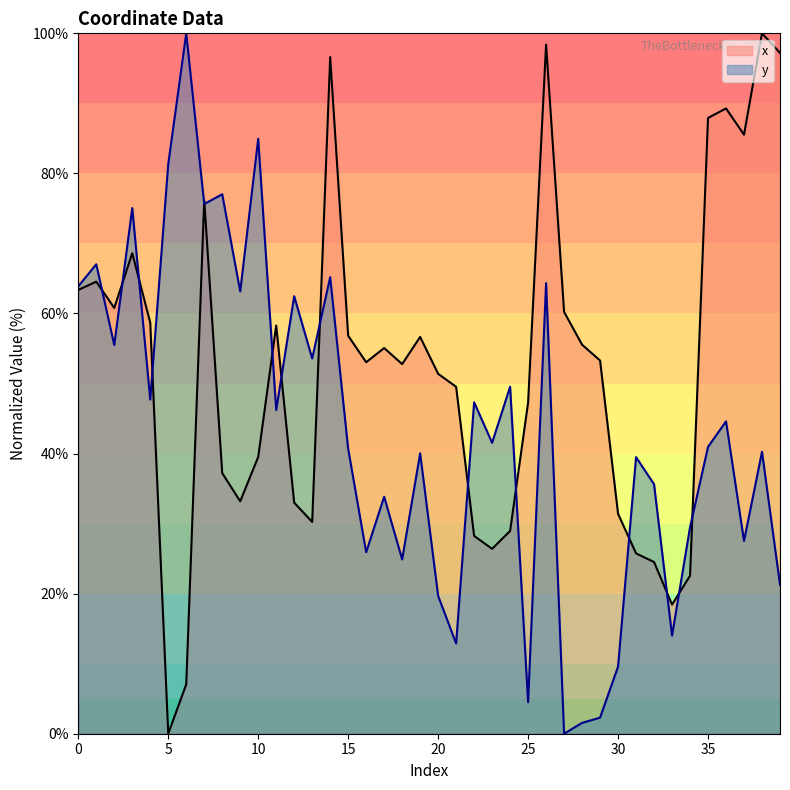

How many interior local peaks does the x series have?

10